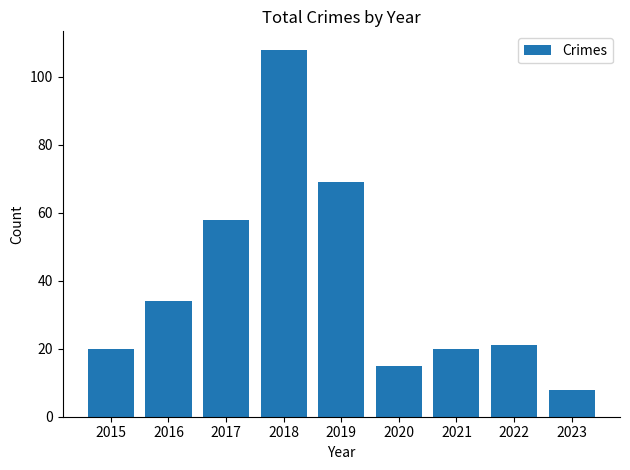

Where is the data nearest to the value 58?

2017